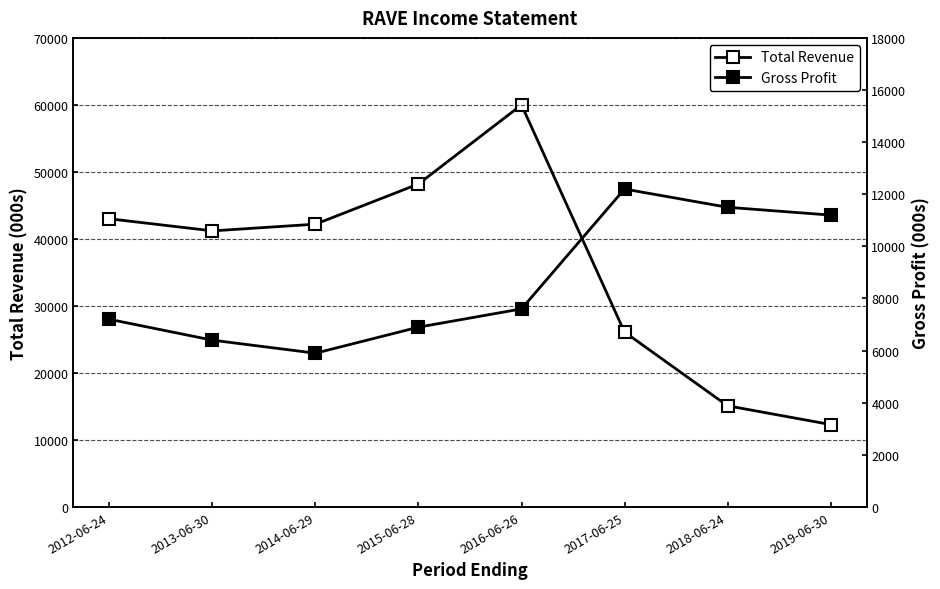

How many lines are shown in the chart?

2